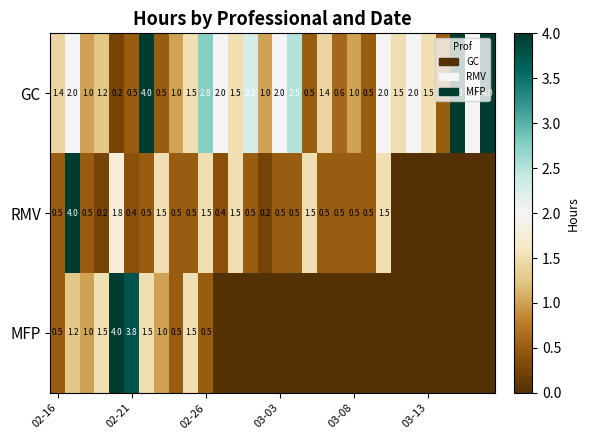

What is the total value across all series at 23?

1.5